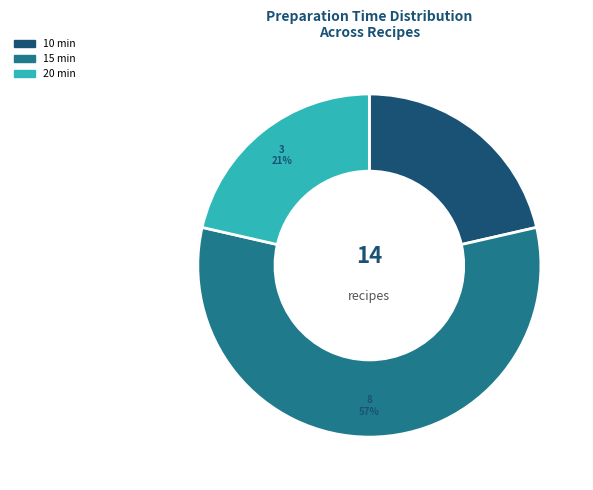

Does any single category account for the majority?

Yes